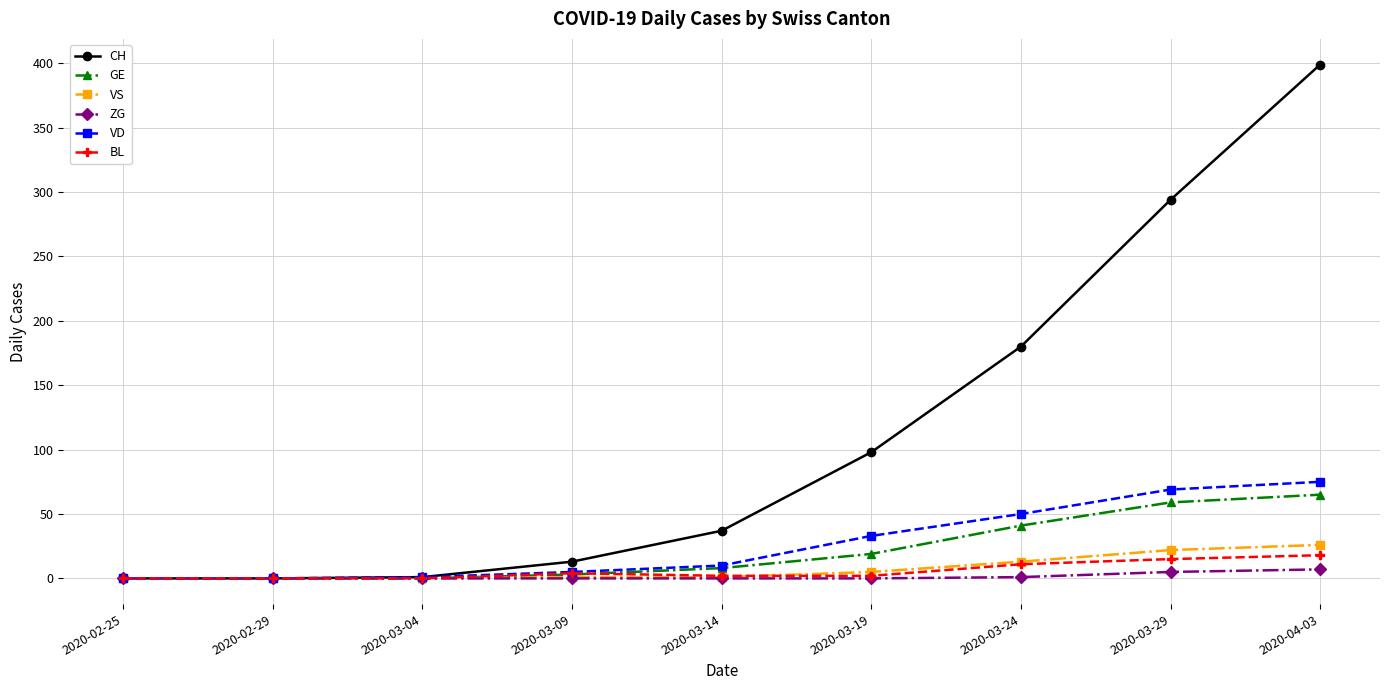

The GE series shows 33 at 2020-02-29. True or false?

False